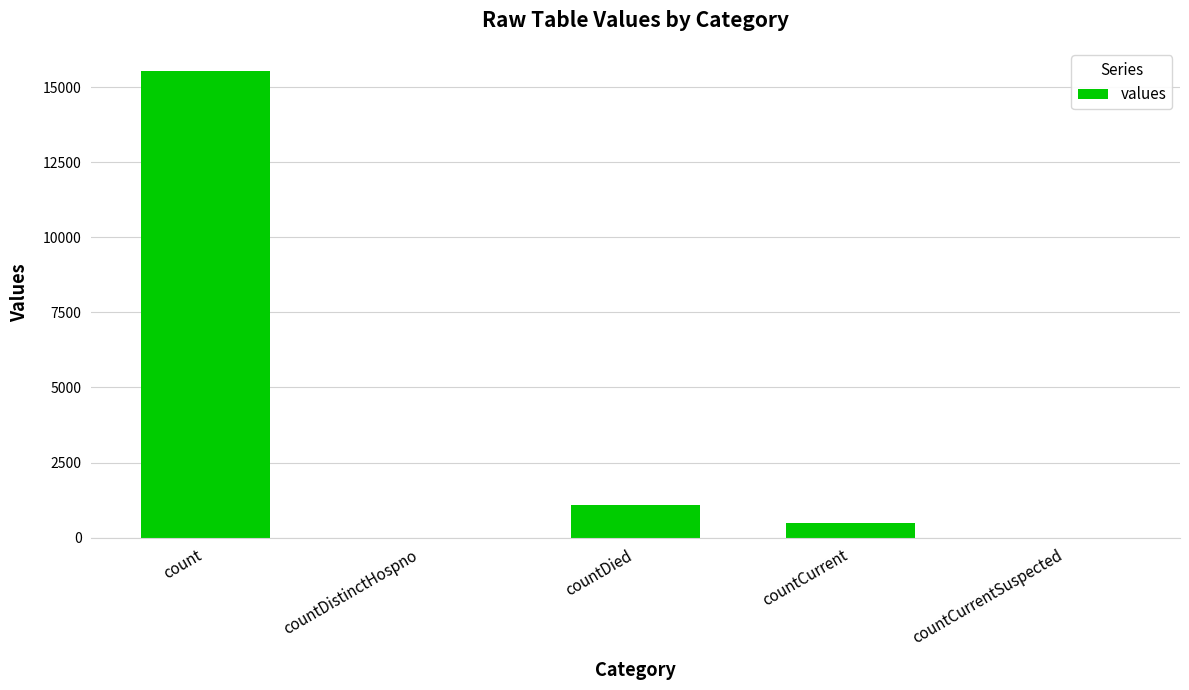

Reading left to right, what are all the values shown in this chart?

count=15532	countDistinctHospno=0	countDied=1083	countCurrent=486	countCurrentSuspected=0